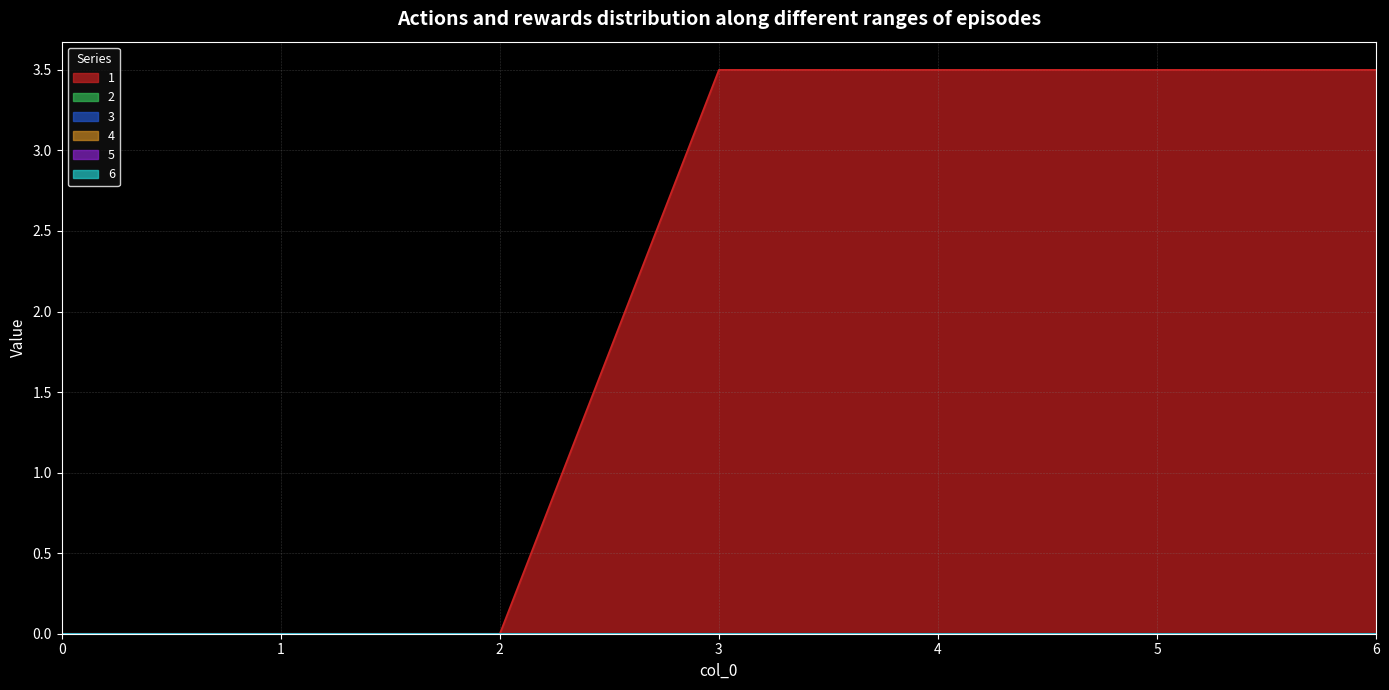

True or false: 2 and 3 intersect in this chart.

False